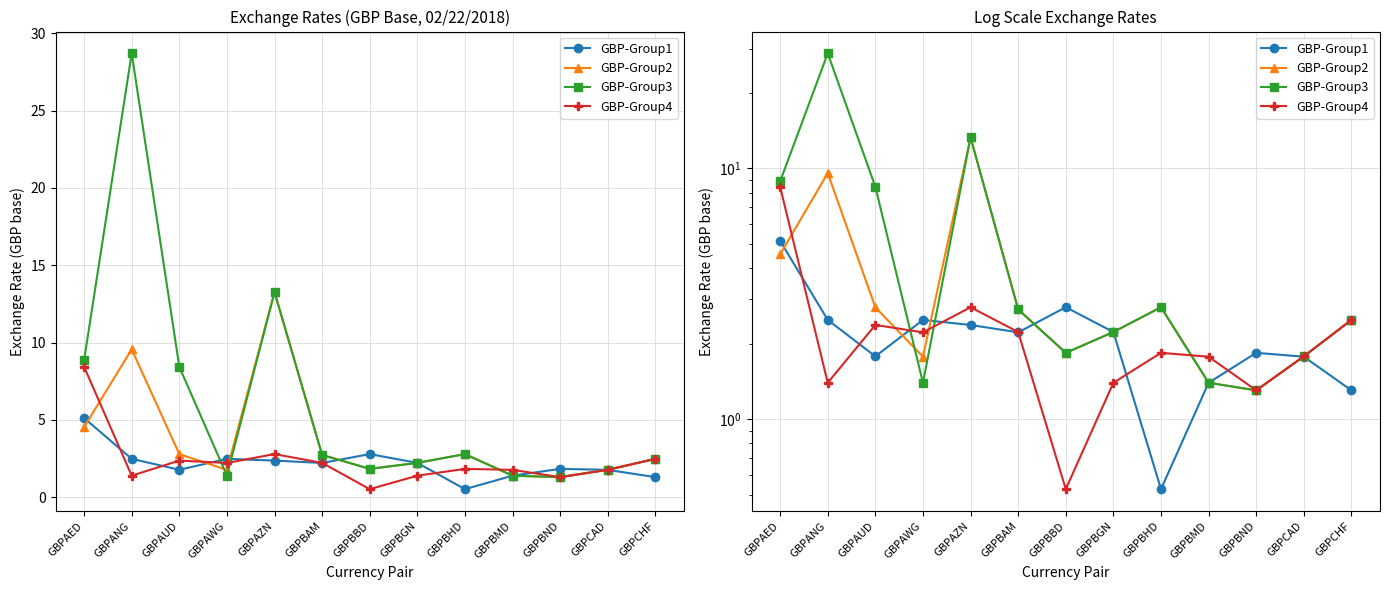

After their last crossing, which series has the higher values: GBP-Group2 or GBP-Group4?

GBP-Group4